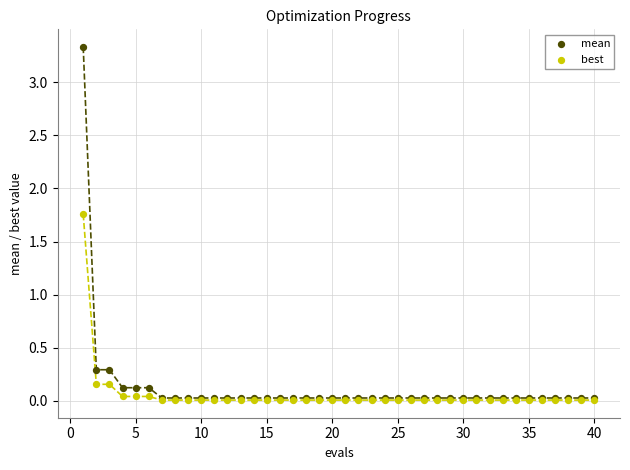

What are all the series names shown in the legend?

mean, best